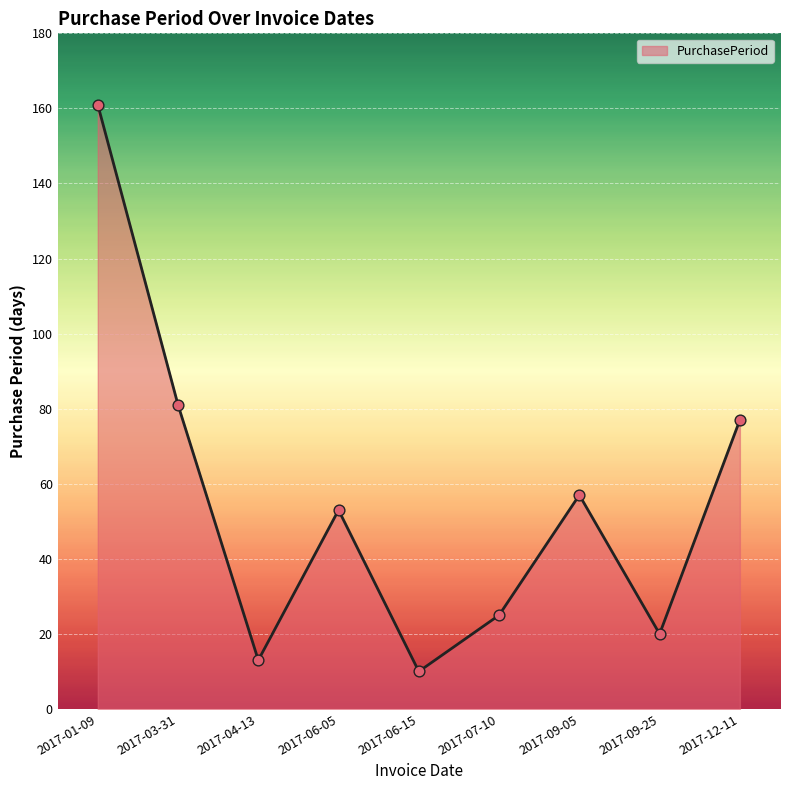

Which has a higher value, 2017-04-13 or 2017-06-15?

2017-04-13